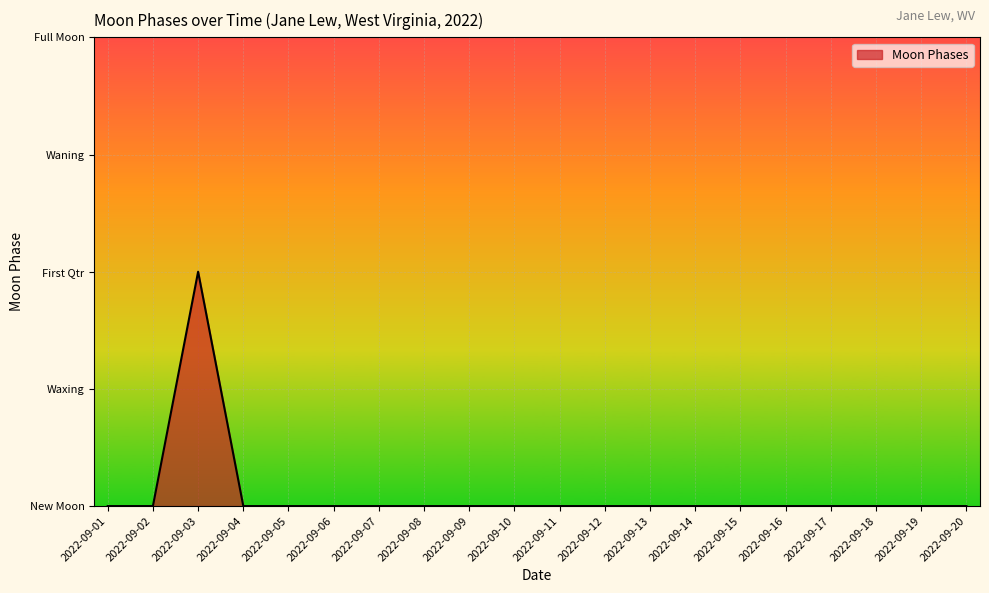

Does the chart display data point markers on the line(s)?

No